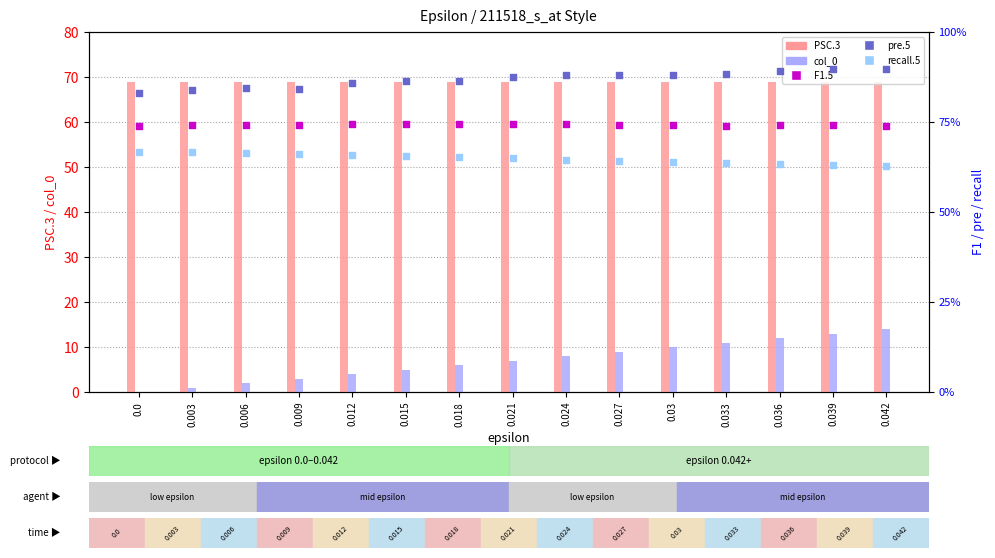

Is the value of pre.5 at 0.003 greater than the value of col_0 at 0.024?

No